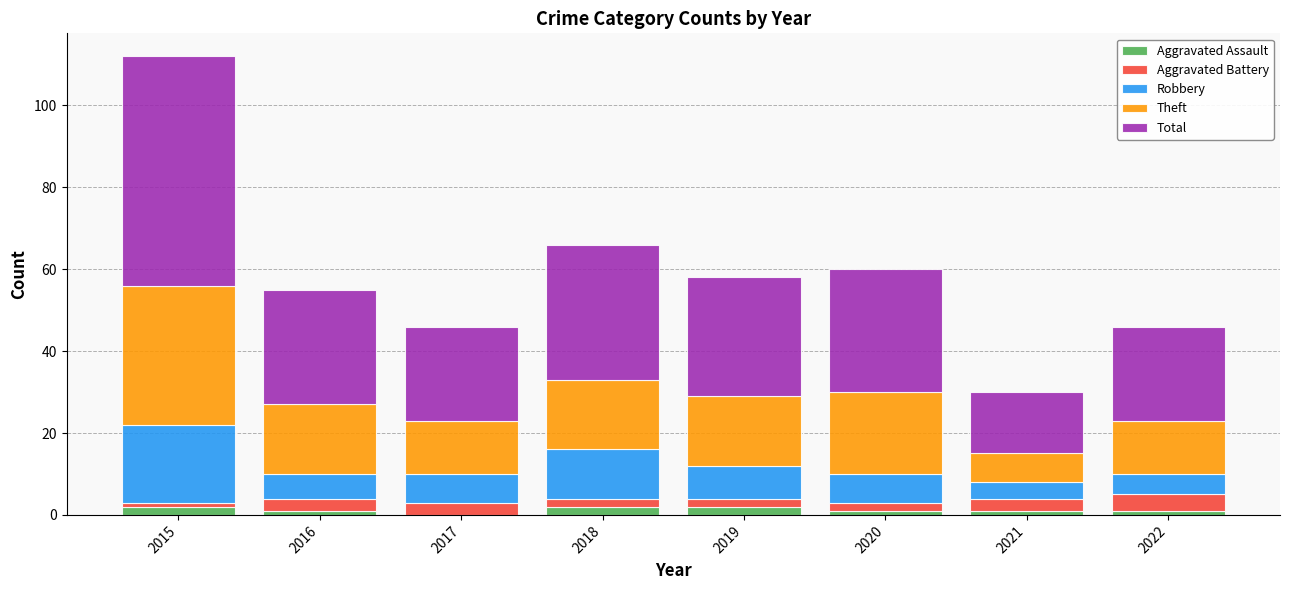

Which has a higher value, 2019 or 2022?

2019